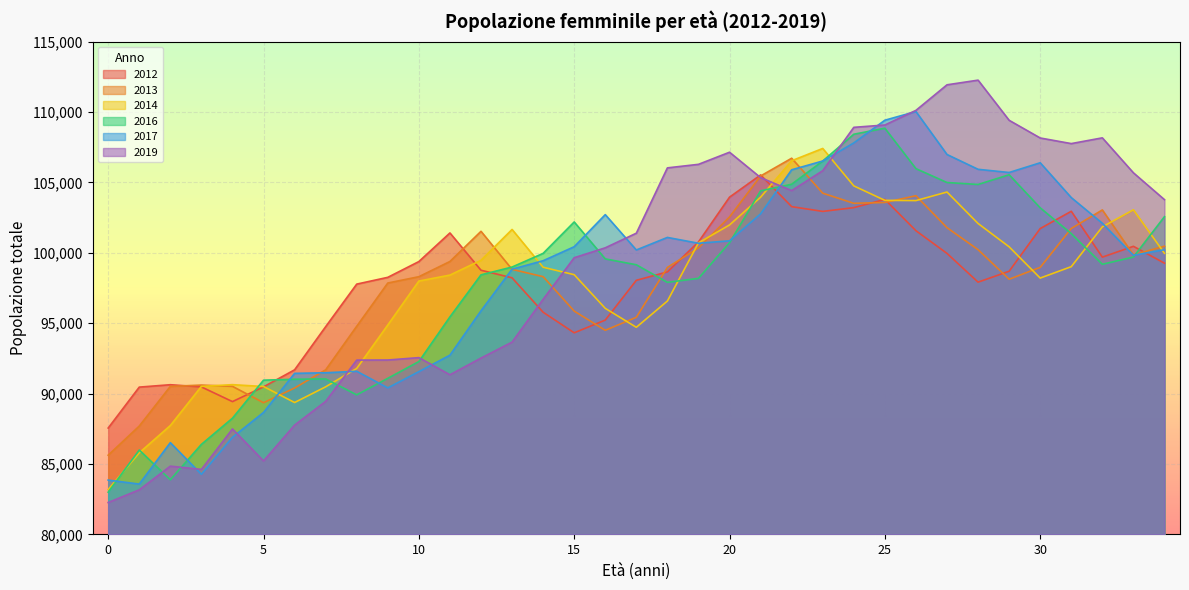

Which category has the highest value in the 2017 series?

26